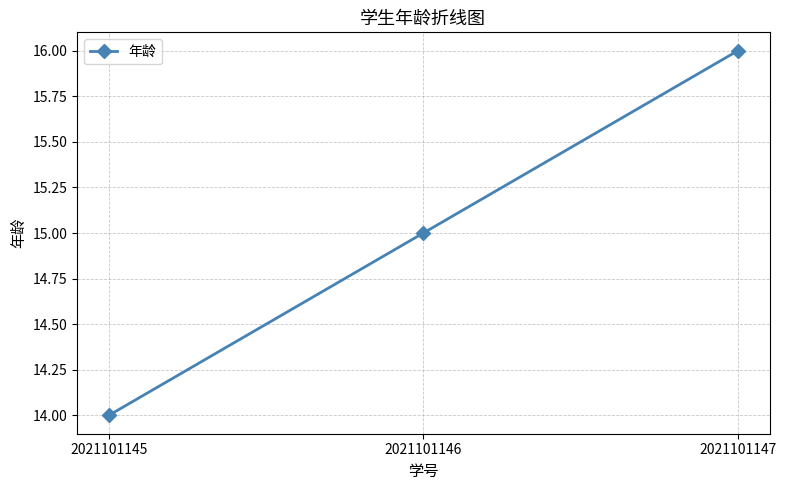

What is the change in value from 2021101145 to 2021101146?

+1